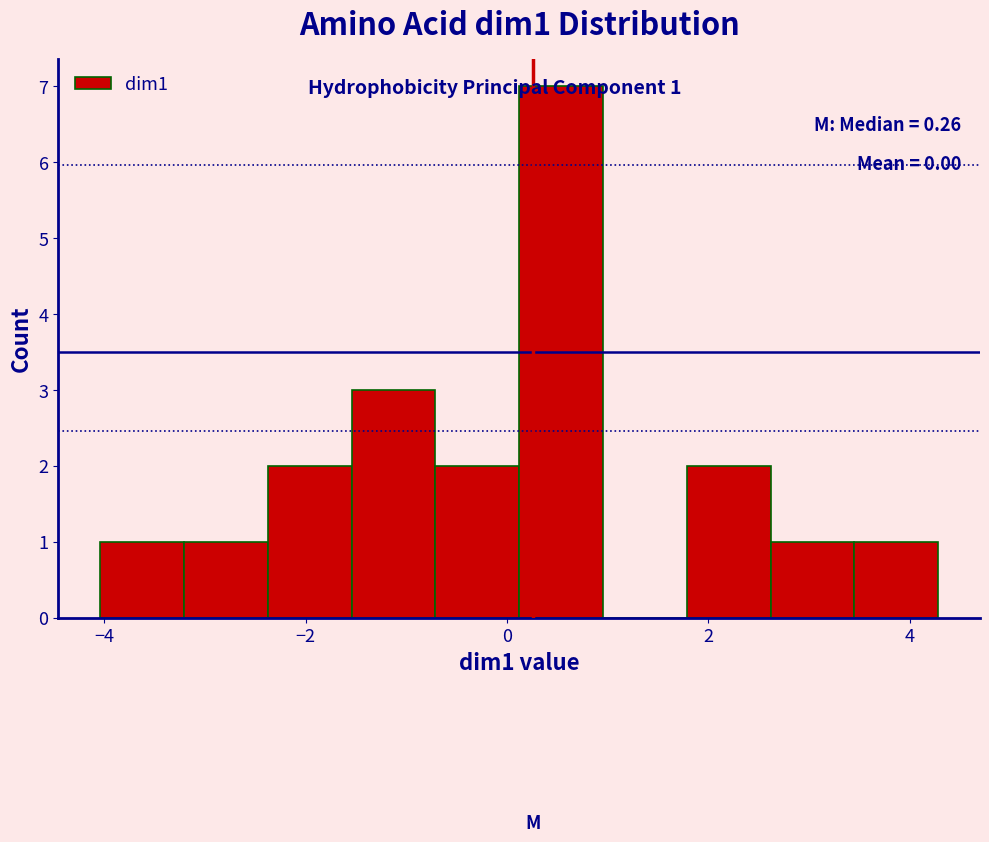

Which range on the x-axis has the tallest bar?

0.2 to 1.0